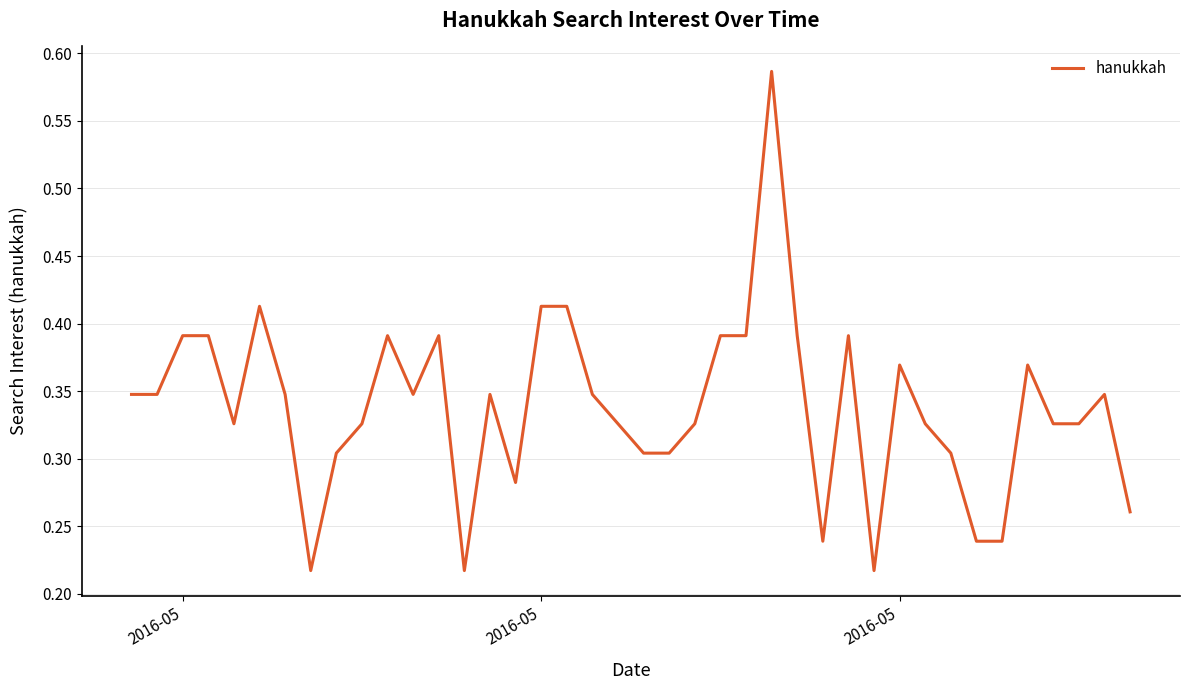

Reading right to left, list all the values displayed in this chart.

0.3	0.3	0.3	0.3	0.4	0.2	0.2	0.3	0.3	0.4	0.2	0.4	0.2	0.4	0.6	0.4	0.4	0.3	0.3	0.3	0.3	0.3	0.4	0.4	0.3	0.3	0.2	0.4	0.3	0.4	0.3	0.3	0.2	0.3	0.4	0.3	0.4	0.4	0.3	0.3